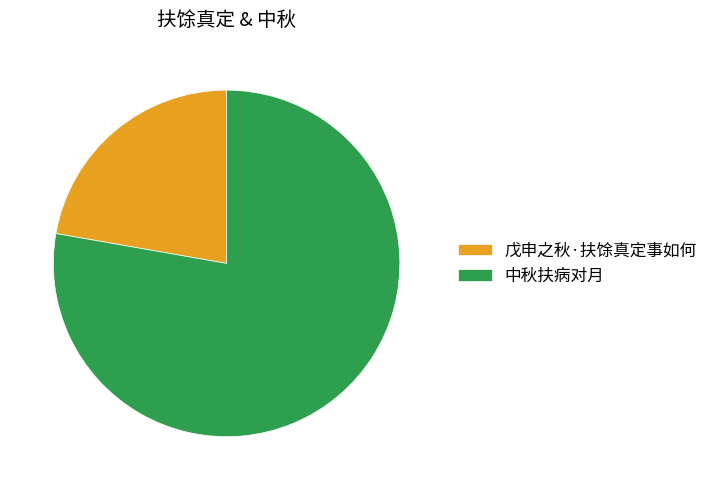

Is the sum of 中秋扶病对月 and 戊申之秋·扶馀真定事如何 greater than half?

Yes